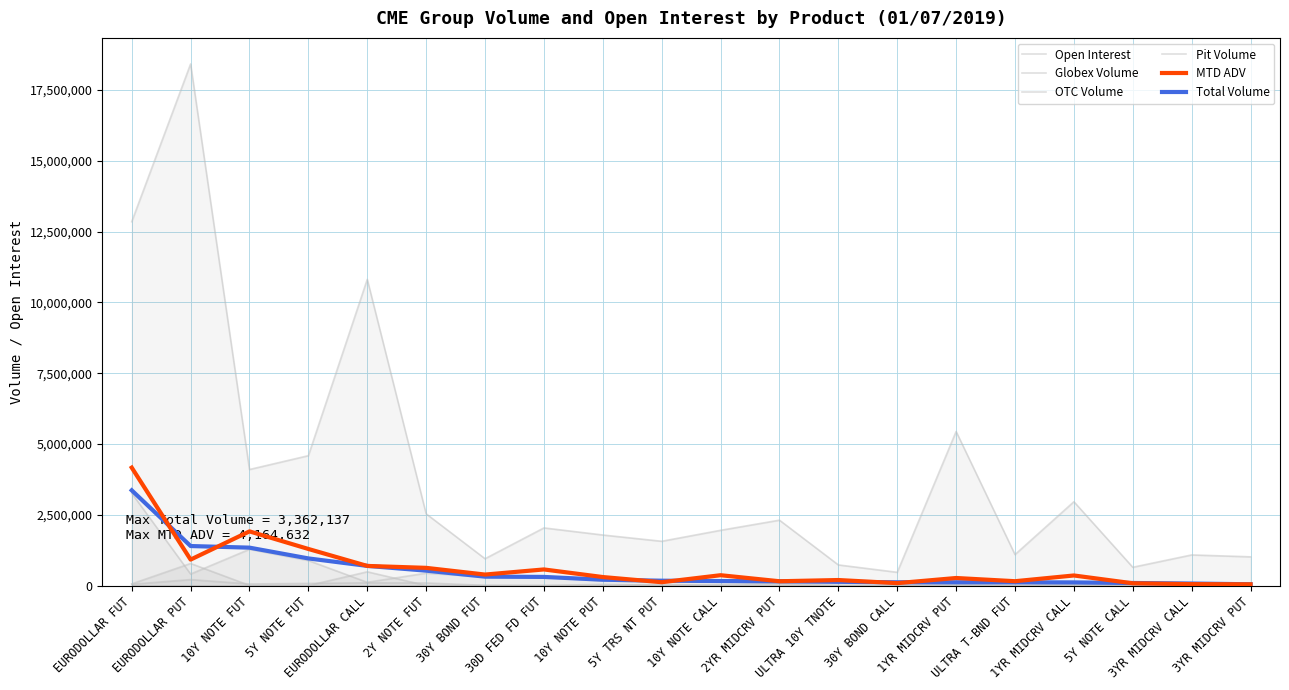

True or false: Pit Volume and Open Interest cross at least once.

False